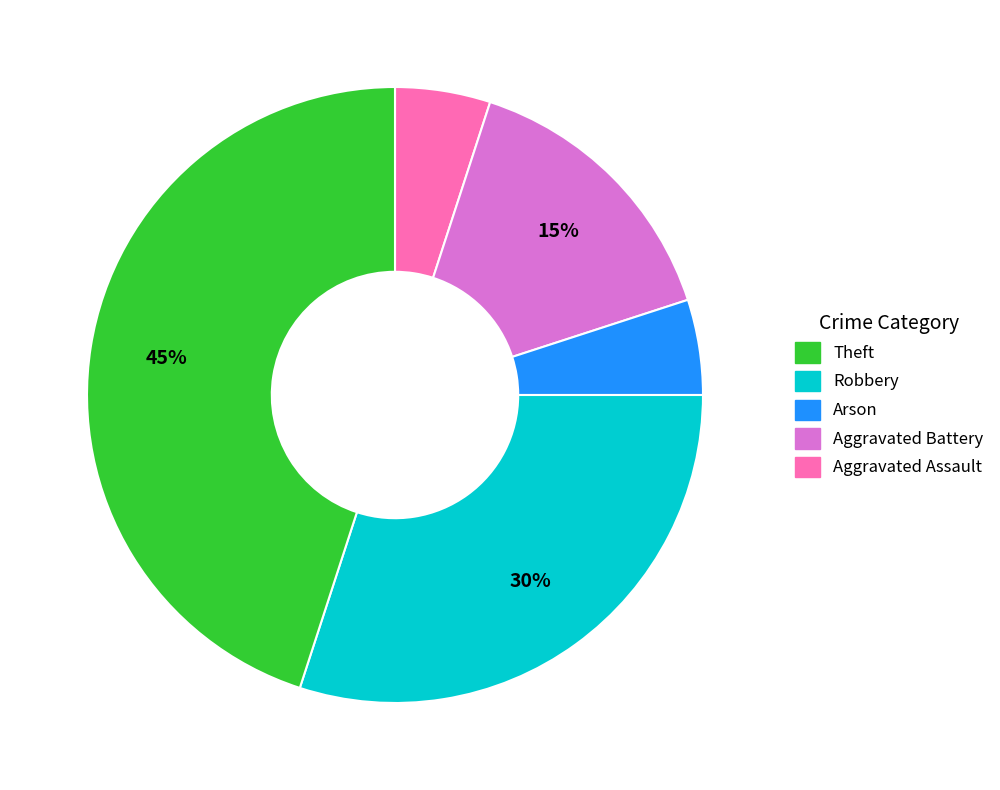

To the nearest percent, what is the average slice percentage?

20%